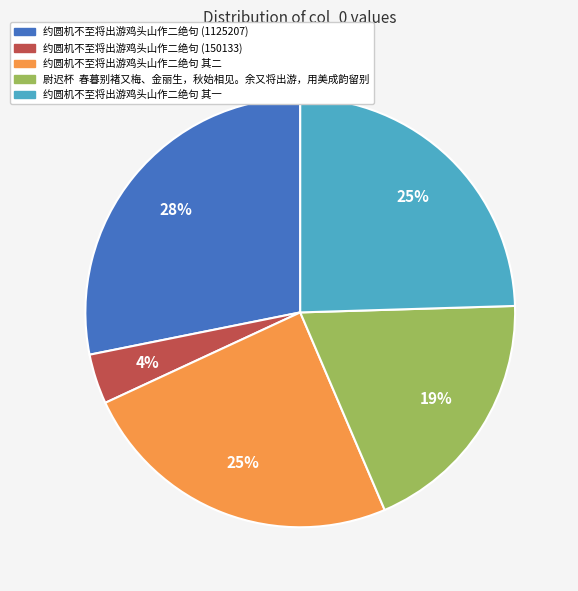

To the nearest percent, what is the average slice percentage?

20%